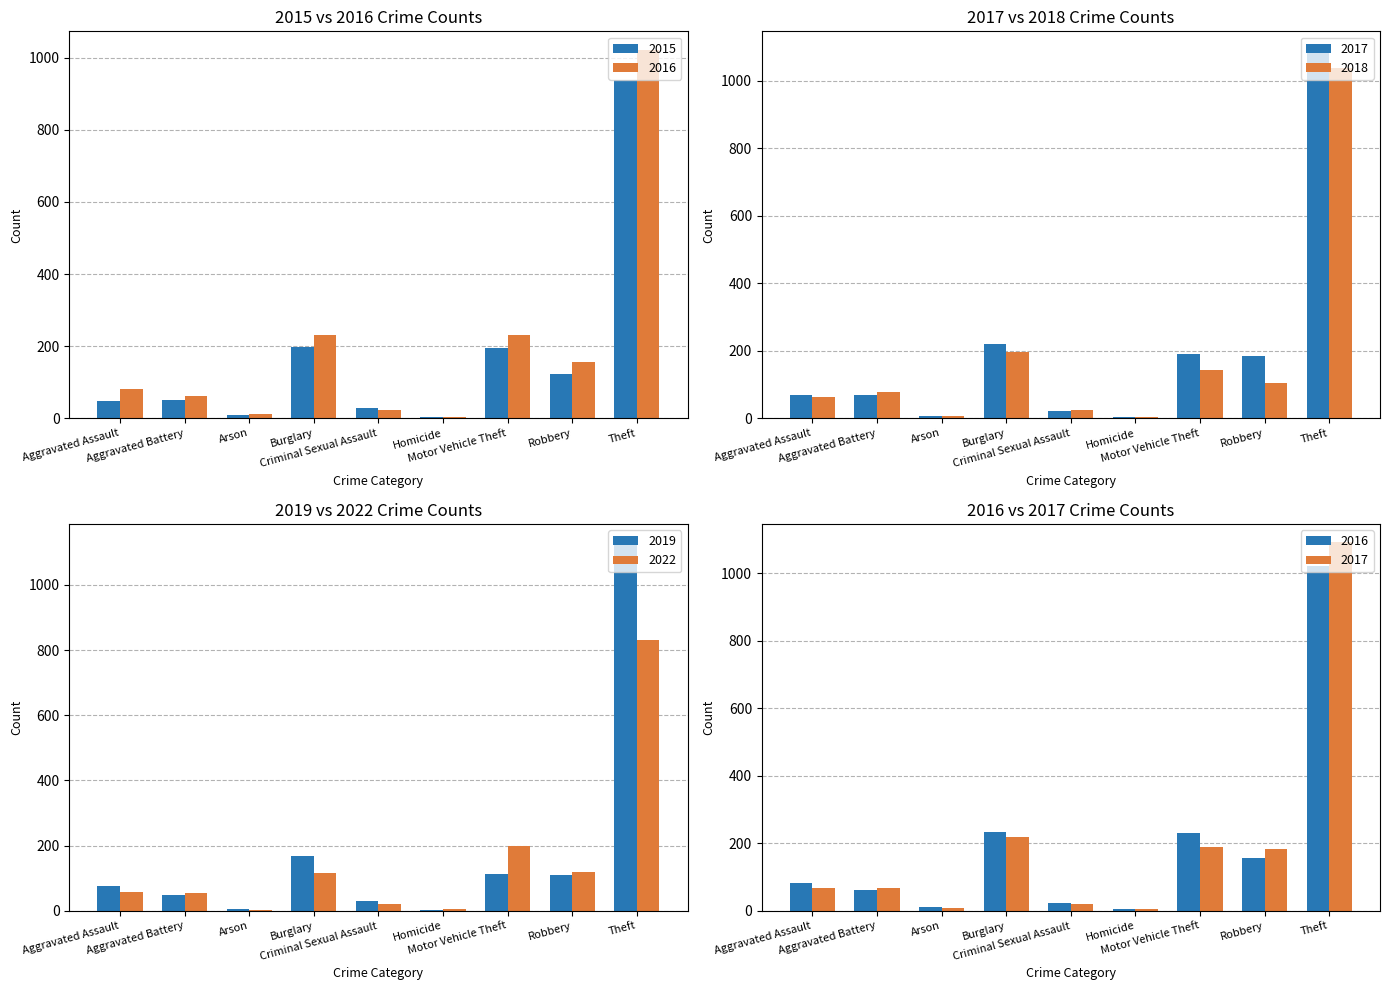

Which series has the largest total across all categories?

2017